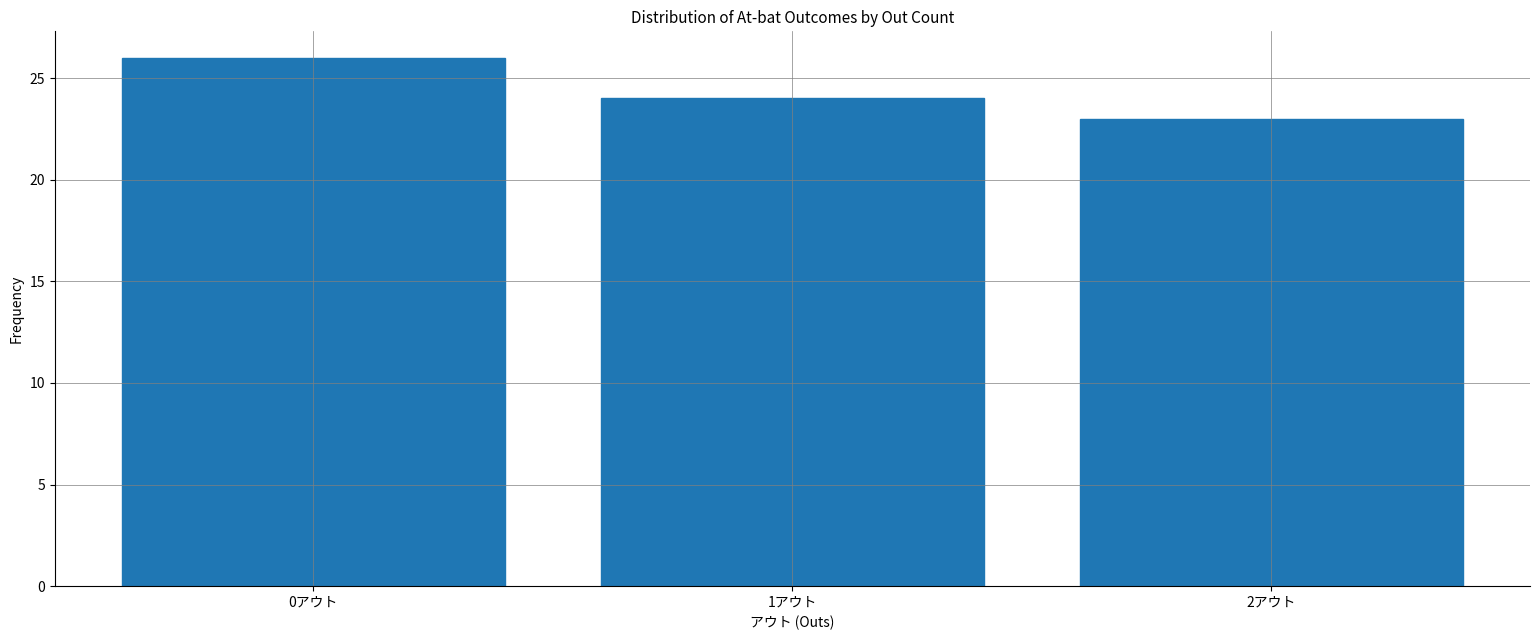

Reading left to right, what are all the values shown in this chart?

26	24	23